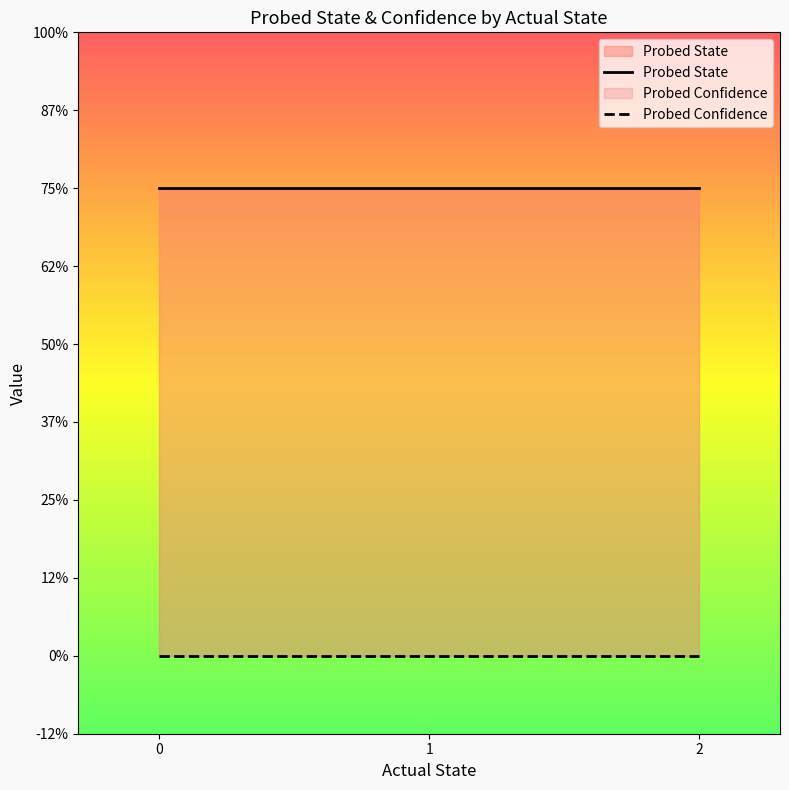

Does the chart display data point markers on the line(s)?

No